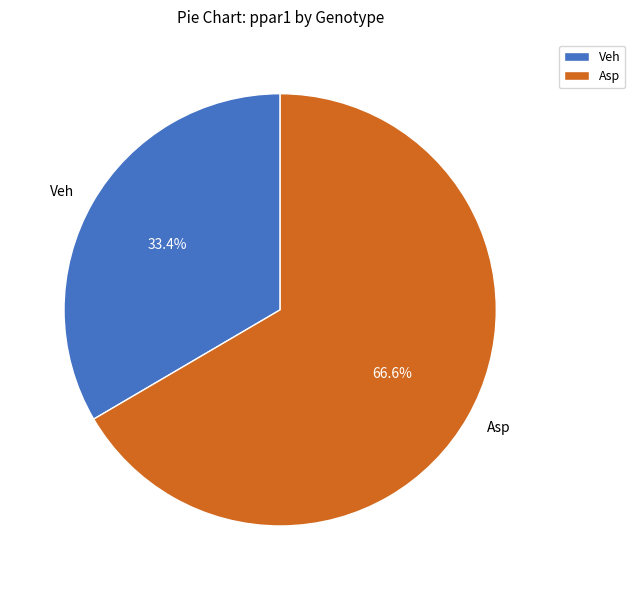

What percentage is the Veh slice, to the nearest percent?

33%